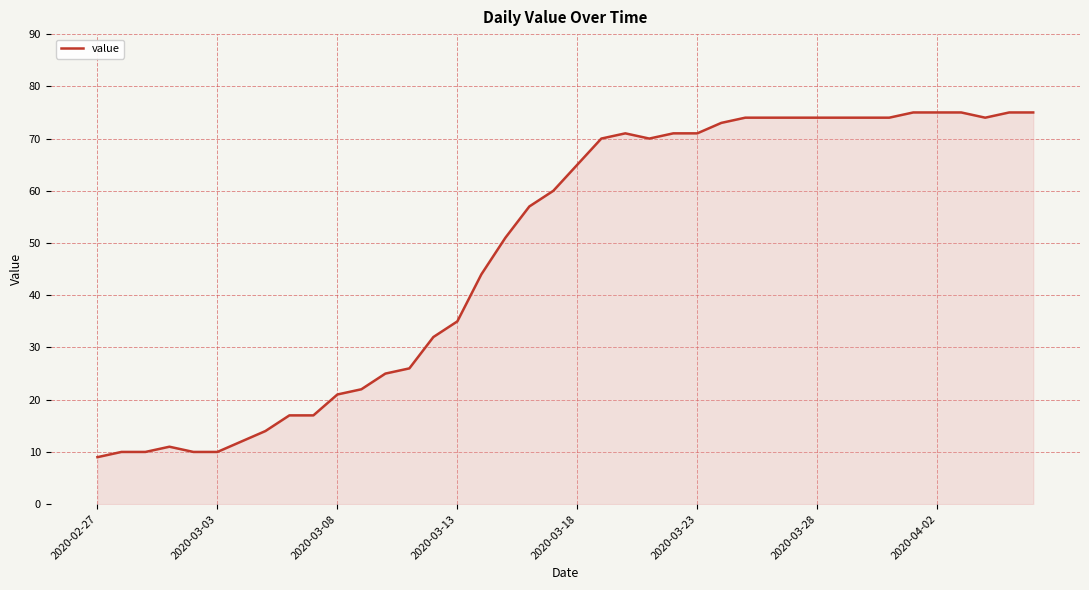

What is the difference between the maximum and minimum values?

66